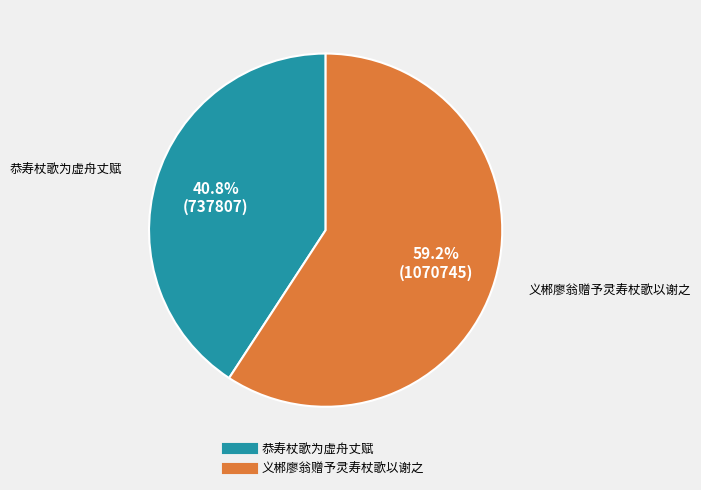

What is the ratio of the value at 恭寿杖歌为虚舟丈赋 to the value at 义郴廖翁赠予灵寿杖歌以谢之?

0.7